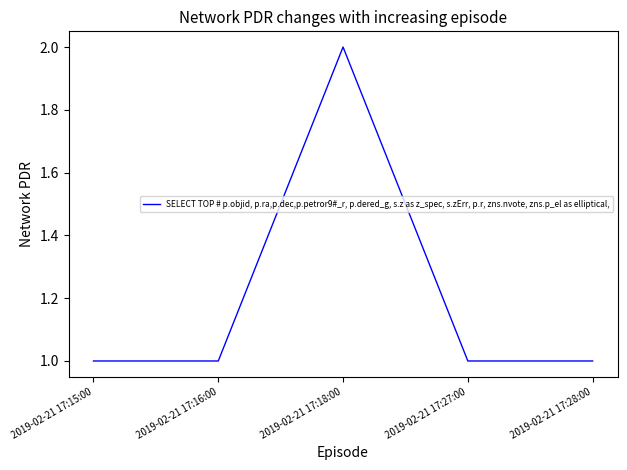

Between 2019-02-21 17:18:00 and 2019-02-21 17:16:00, which is larger?

2019-02-21 17:18:00